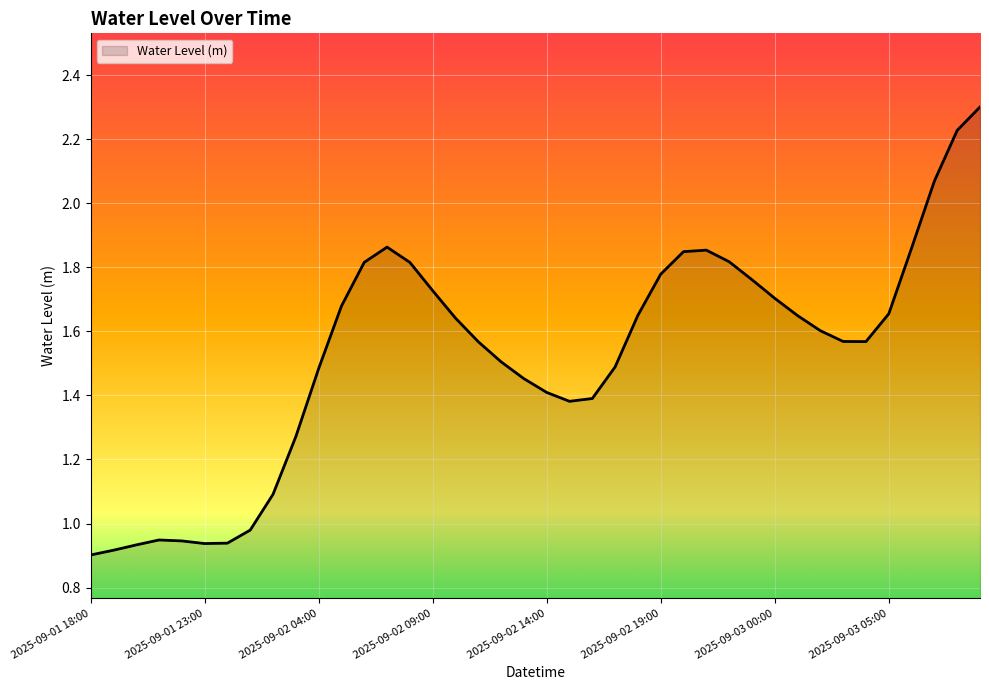

What is the maximum value shown in the chart?

2.3